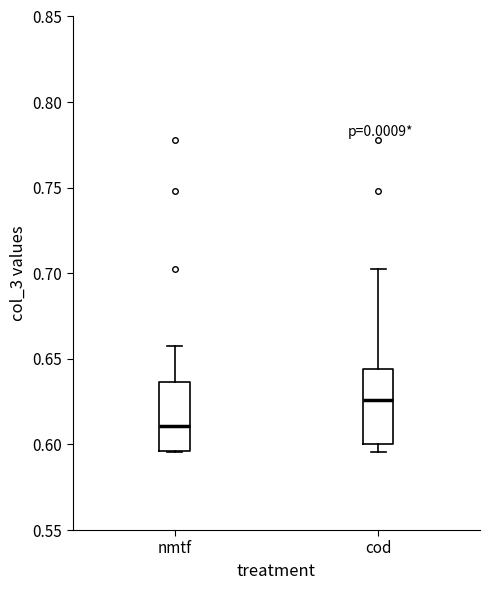

Which box has the highest median line?

cod